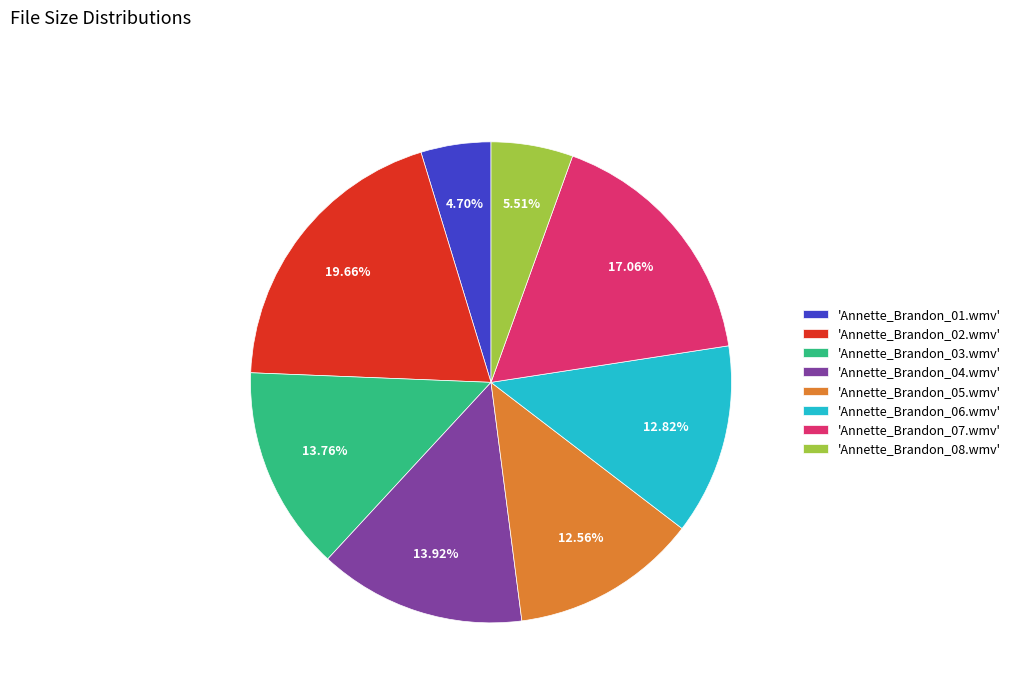

What is the ratio of the value at 'Annette_Brandon_08.wmv' to the value at 'Annette_Brandon_06.wmv'?

0.4